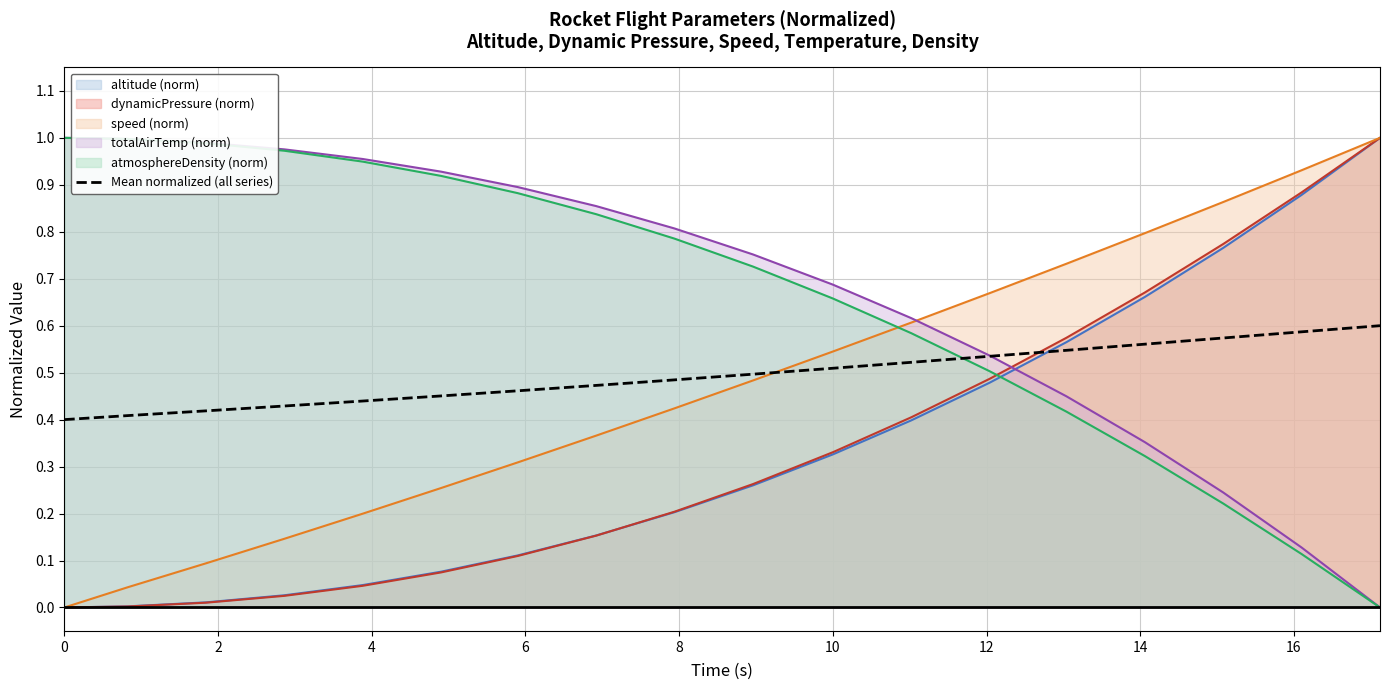

True or false: altitude (norm) and totalAirTemp (norm) cross at least once.

True